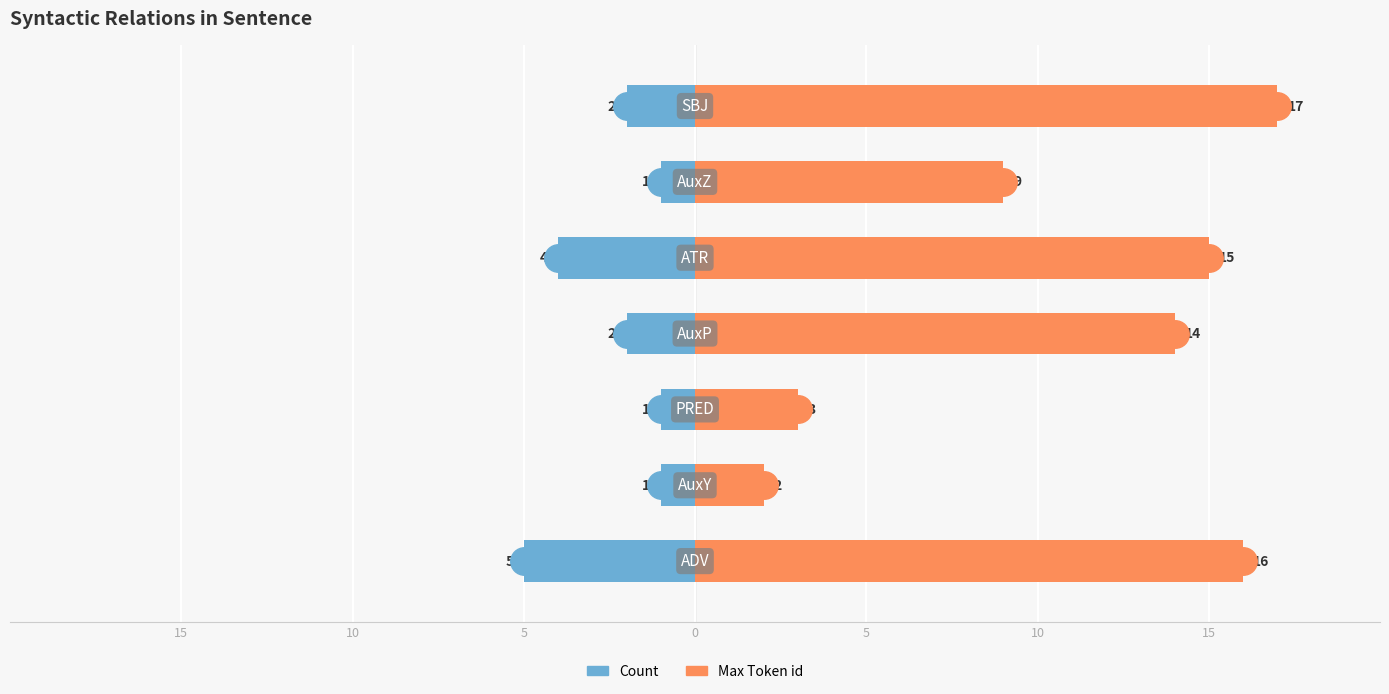

The value of Count at 15 is -7. True or false?

False